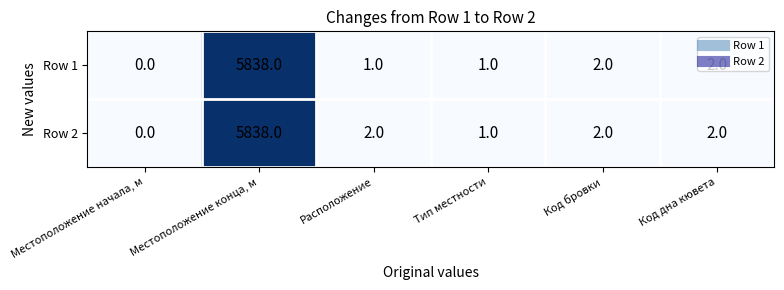

Which series has the largest total across all categories?

Row 2